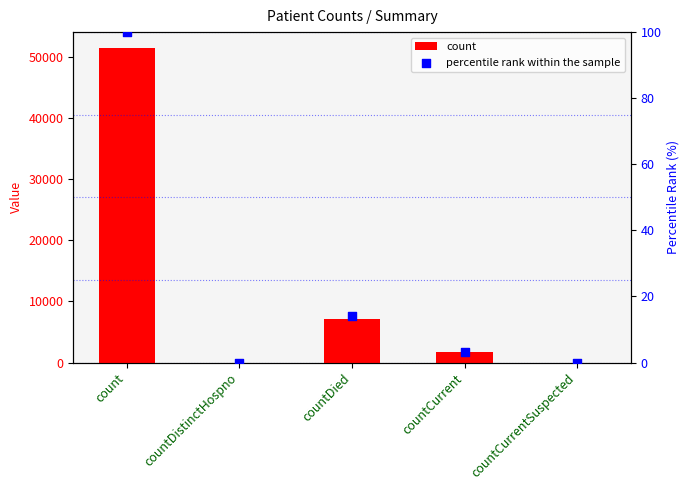

What are all the series names shown in the legend?

count, percentile rank within the sample